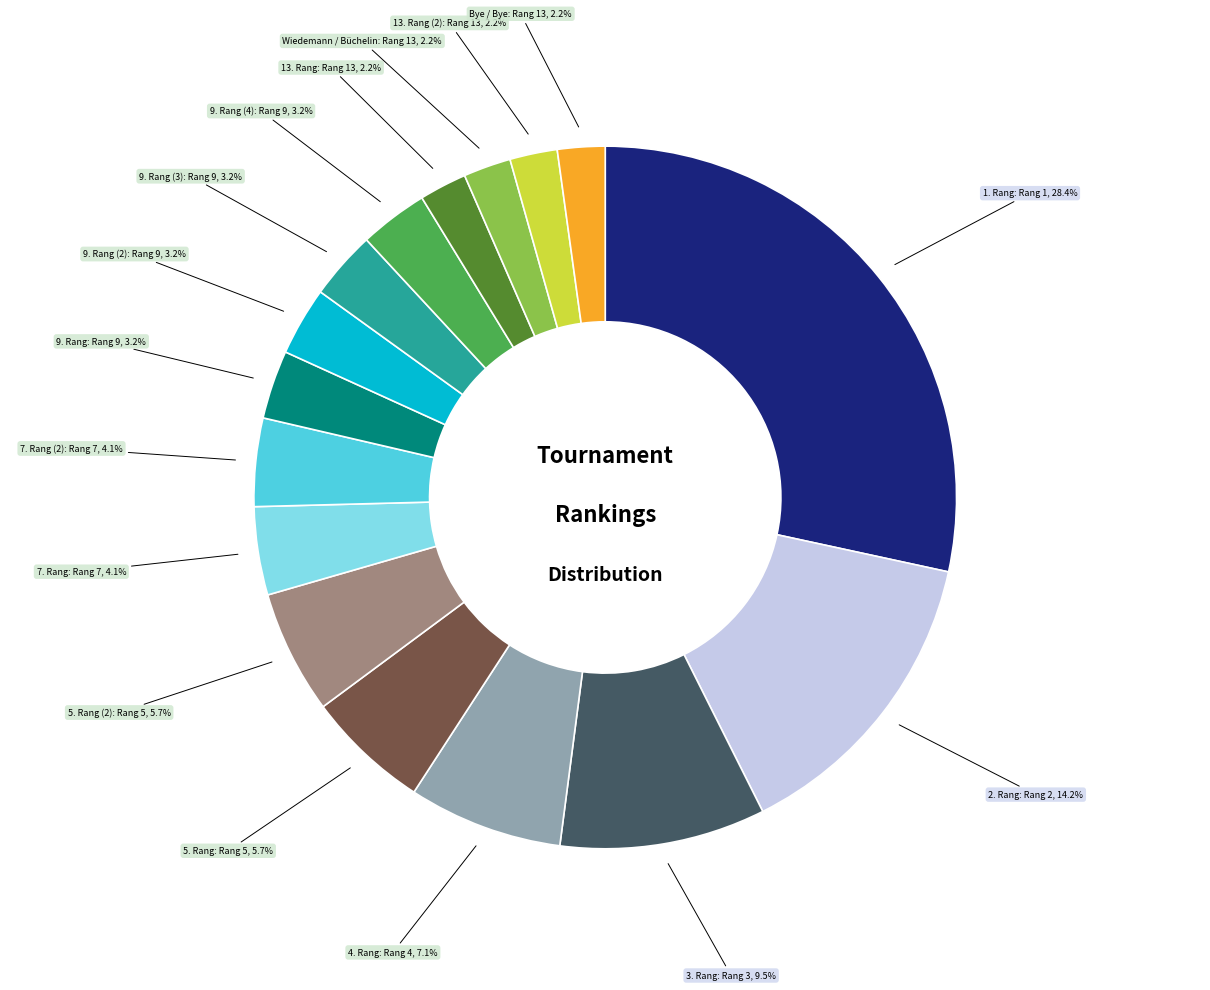

Is it true that 4. Rang is 15% of the pie?

False